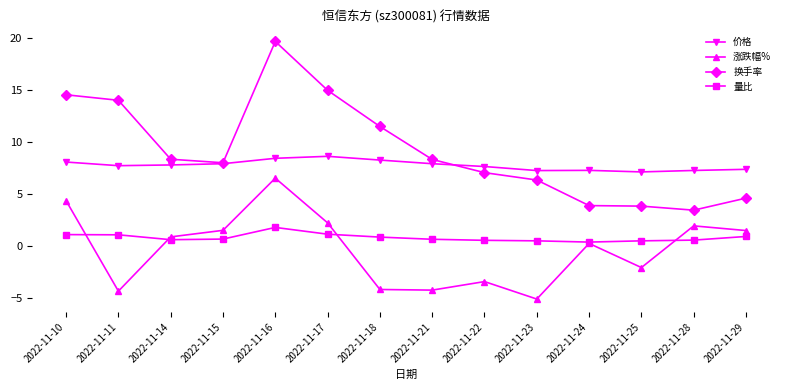

Which category has the lowest value in the 换手率 series?

2022-11-28